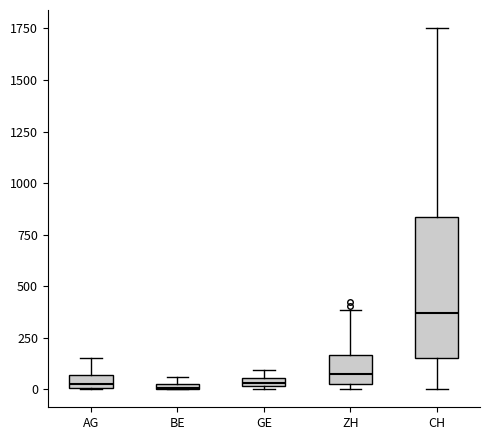

Which box is the tallest, from its lower edge to its upper edge?

CH